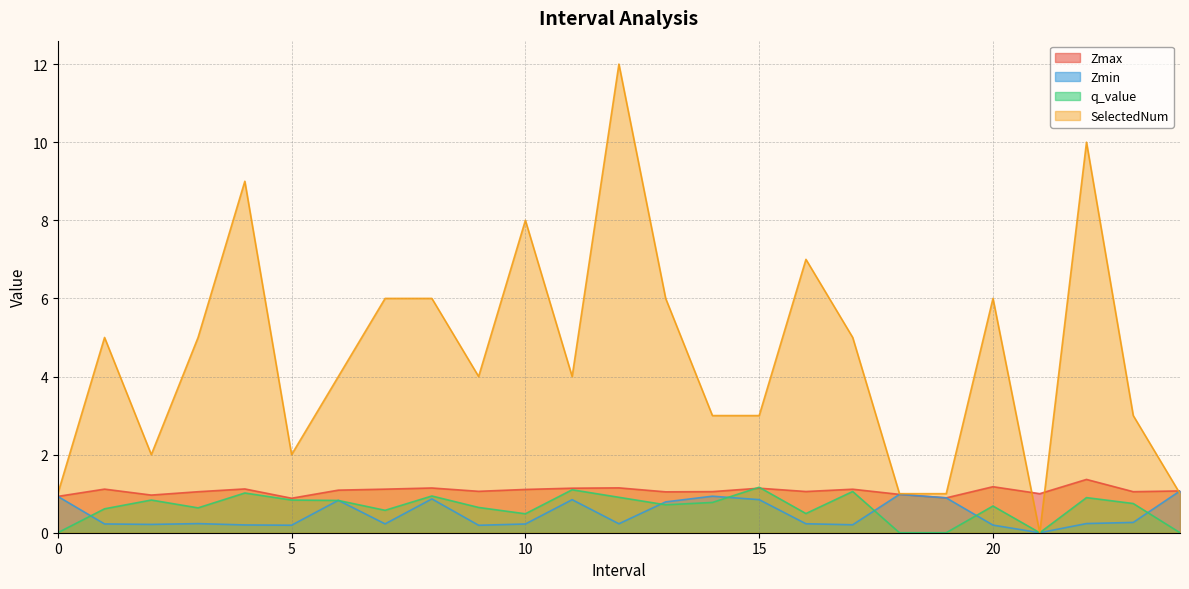

Where does the Zmax series first go above 1?

1.0